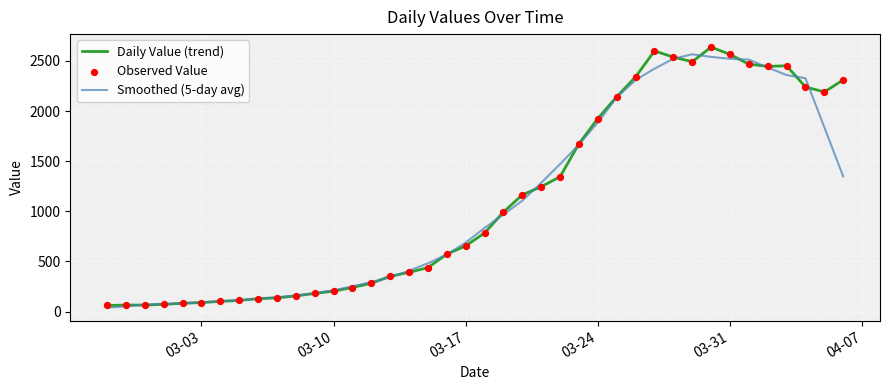

What is the lowest value of the Daily Value (trend) series?

61.0